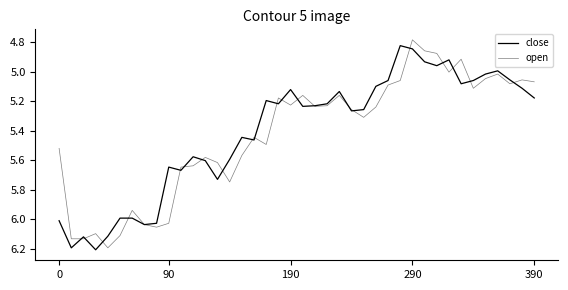

Does the chart display data point markers on the line(s)?

No